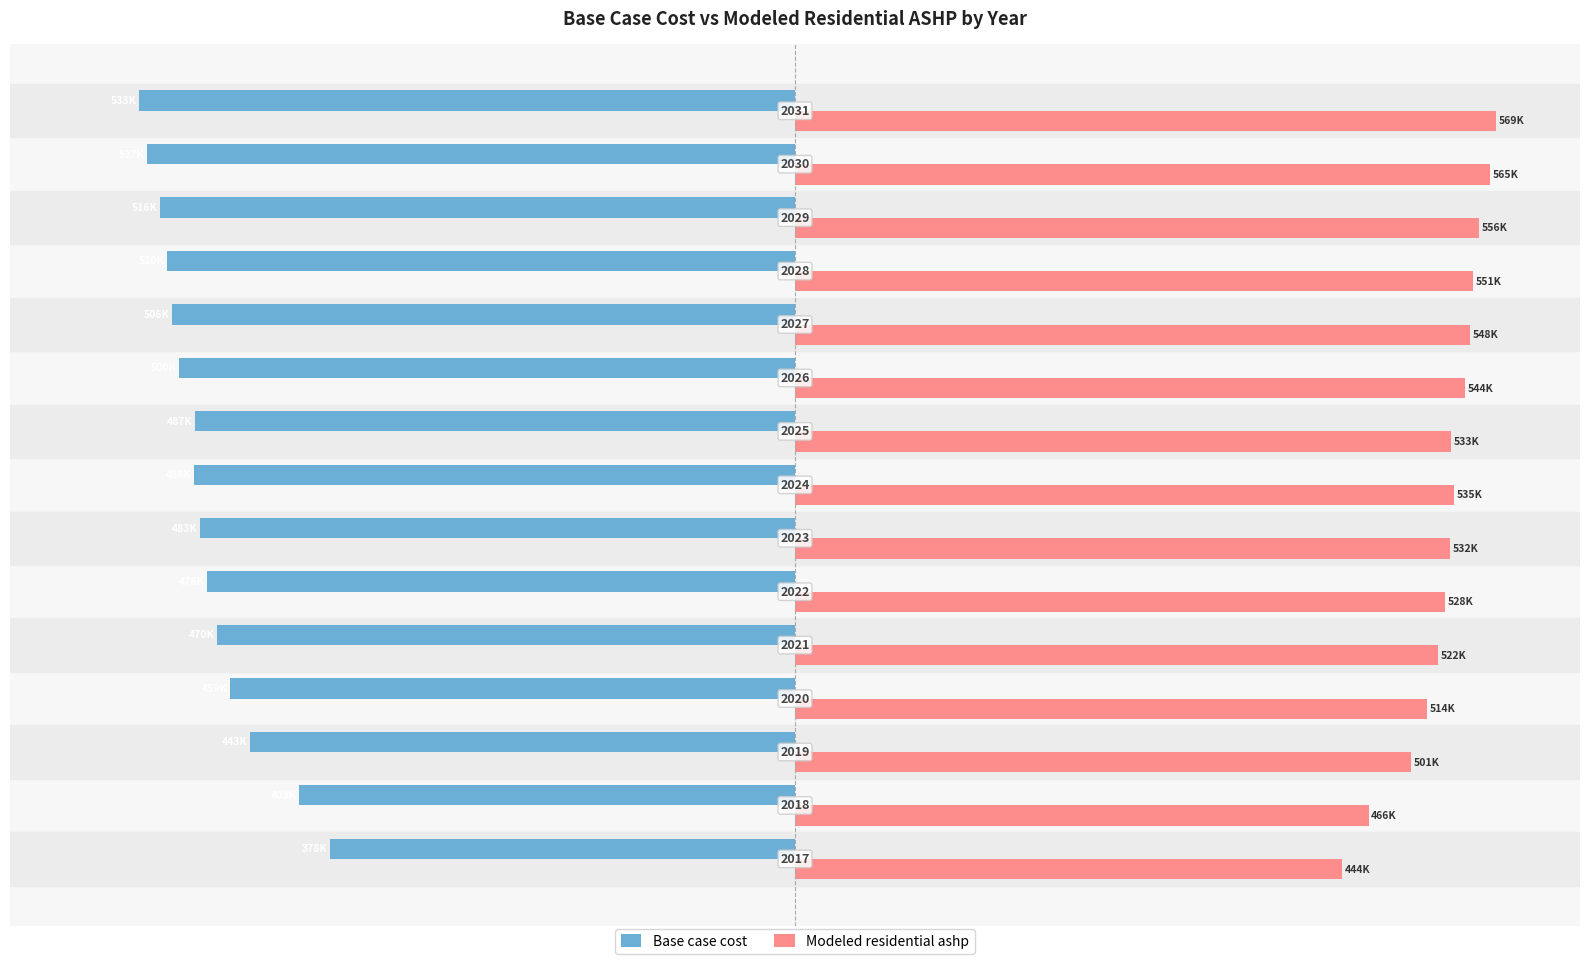

What is the maximum value shown in the chart?

569473.8